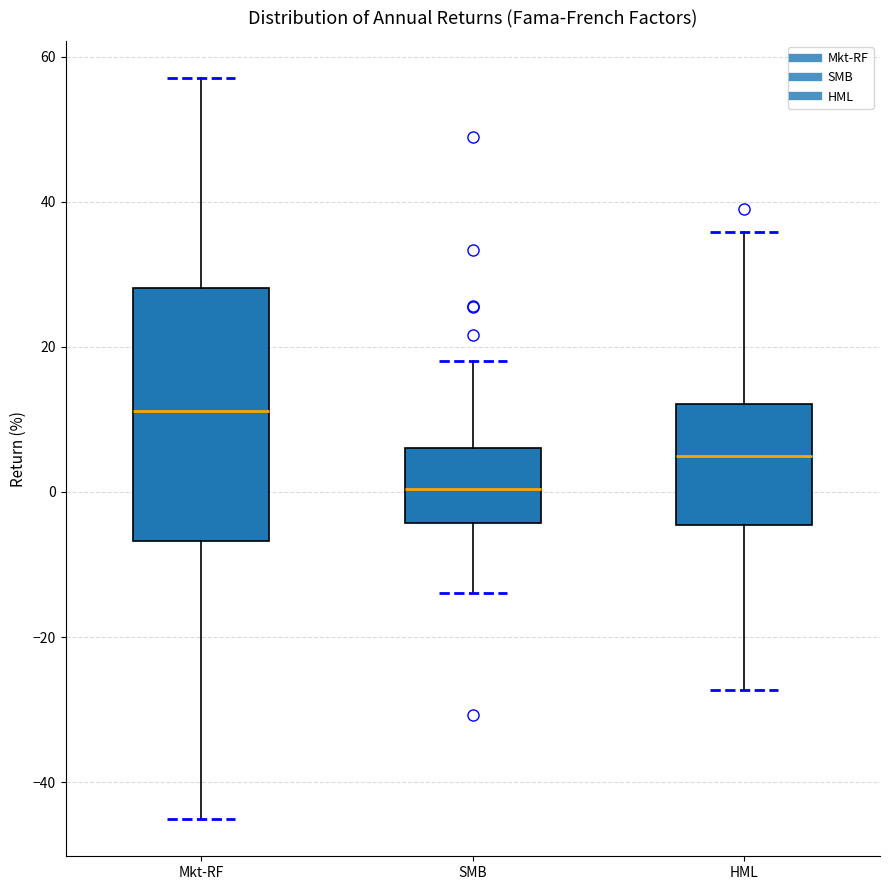

Reading left to right, read every box against the y-axis: the position of its median line, the range the box covers, and the ends of its whiskers. The values are not printed on the chart, so give them approximately, as read against the axis.

Mkt-RF: median 12, box -6 to 28, whiskers -46 to 58
SMB: median 0, box -4 to 6, whiskers -14 to 18
HML: median 4, box -4 to 12, whiskers -28 to 36